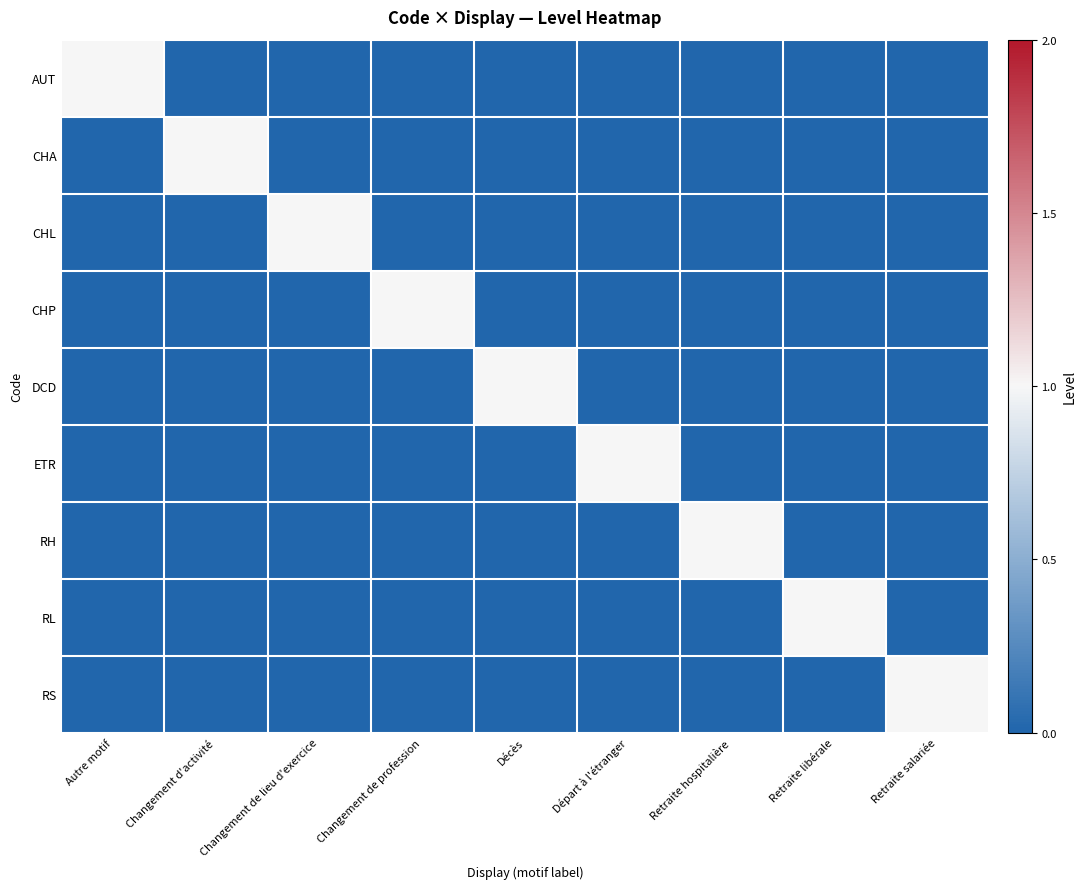

Reading right to left, extract all data points from this chart.

AUT: Retraite salariée=0	Retraite libérale=0	Retraite hospitalière=0	Départ à l'étranger=0	Décès=0	Changement de profession=0	Changement de lieu d'exercice=0	Changement d'activité=0	Autre motif=1
CHA: Retraite salariée=0	Retraite libérale=0	Retraite hospitalière=0	Départ à l'étranger=0	Décès=0	Changement de profession=0	Changement de lieu d'exercice=0	Changement d'activité=1	Autre motif=0
CHL: Retraite salariée=0	Retraite libérale=0	Retraite hospitalière=0	Départ à l'étranger=0	Décès=0	Changement de profession=0	Changement de lieu d'exercice=1	Changement d'activité=0	Autre motif=0
CHP: Retraite salariée=0	Retraite libérale=0	Retraite hospitalière=0	Départ à l'étranger=0	Décès=0	Changement de profession=1	Changement de lieu d'exercice=0	Changement d'activité=0	Autre motif=0
DCD: Retraite salariée=0	Retraite libérale=0	Retraite hospitalière=0	Départ à l'étranger=0	Décès=1	Changement de profession=0	Changement de lieu d'exercice=0	Changement d'activité=0	Autre motif=0
ETR: Retraite salariée=0	Retraite libérale=0	Retraite hospitalière=0	Départ à l'étranger=1	Décès=0	Changement de profession=0	Changement de lieu d'exercice=0	Changement d'activité=0	Autre motif=0
RH: Retraite salariée=0	Retraite libérale=0	Retraite hospitalière=1	Départ à l'étranger=0	Décès=0	Changement de profession=0	Changement de lieu d'exercice=0	Changement d'activité=0	Autre motif=0
RL: Retraite salariée=0	Retraite libérale=1	Retraite hospitalière=0	Départ à l'étranger=0	Décès=0	Changement de profession=0	Changement de lieu d'exercice=0	Changement d'activité=0	Autre motif=0
RS: Retraite salariée=1	Retraite libérale=0	Retraite hospitalière=0	Départ à l'étranger=0	Décès=0	Changement de profession=0	Changement de lieu d'exercice=0	Changement d'activité=0	Autre motif=0